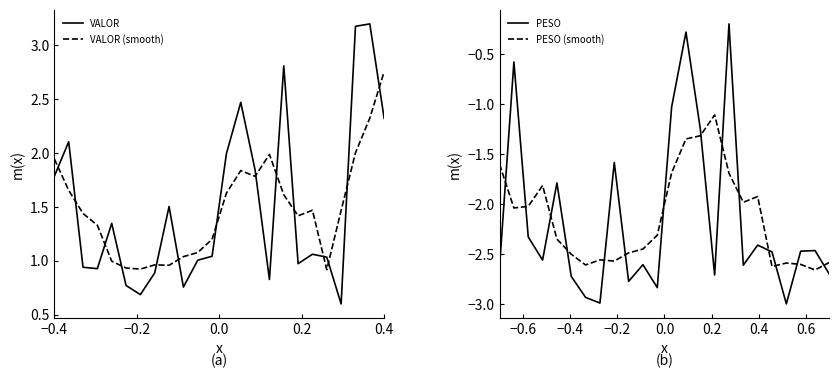

Which series ends up on top after the final intersection of PESO (smooth) and PESO?

PESO (smooth)